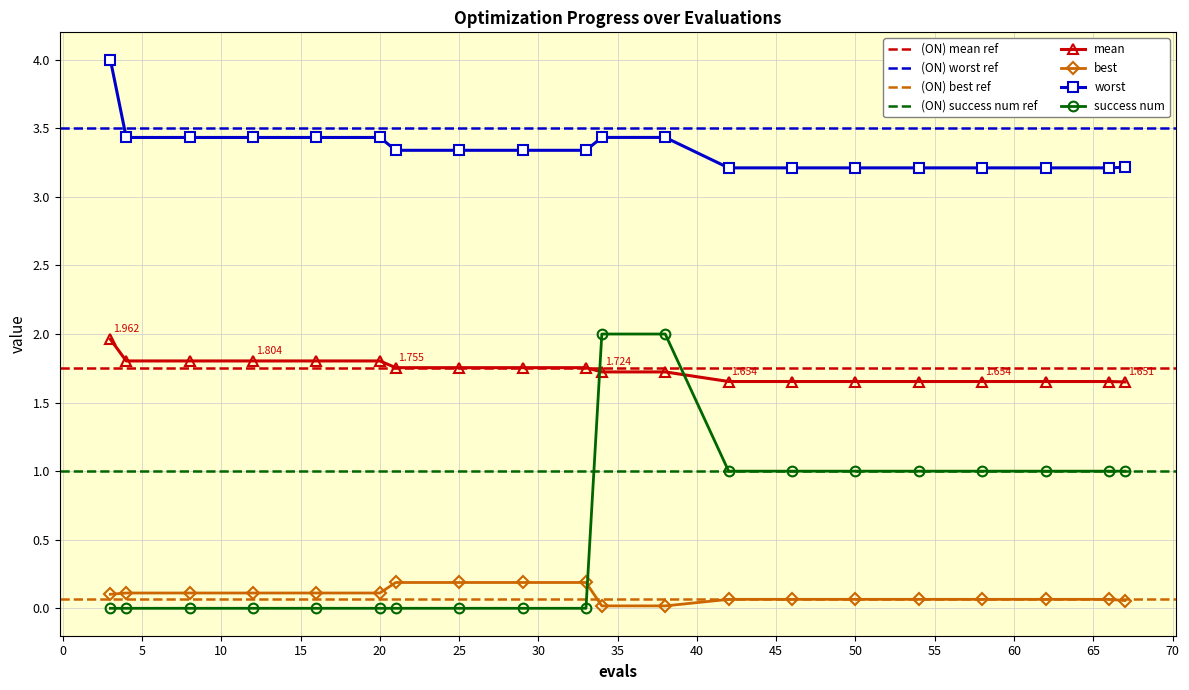

What are all the series names shown in the legend?

mean, best, worst, success num